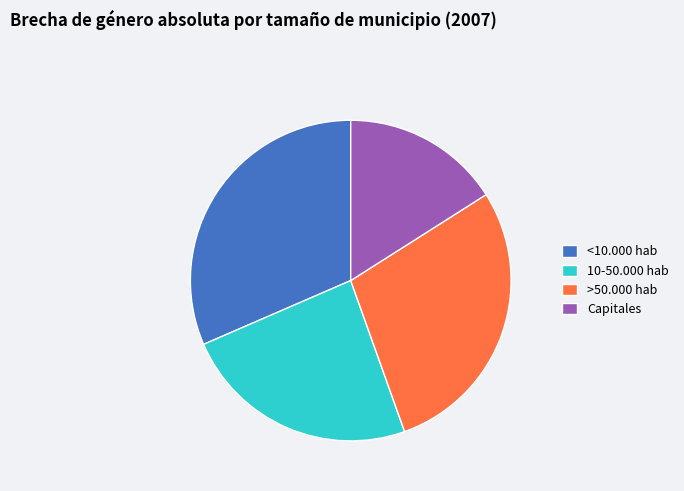

Which has a higher value, Capitales or >50.000 hab?

>50.000 hab